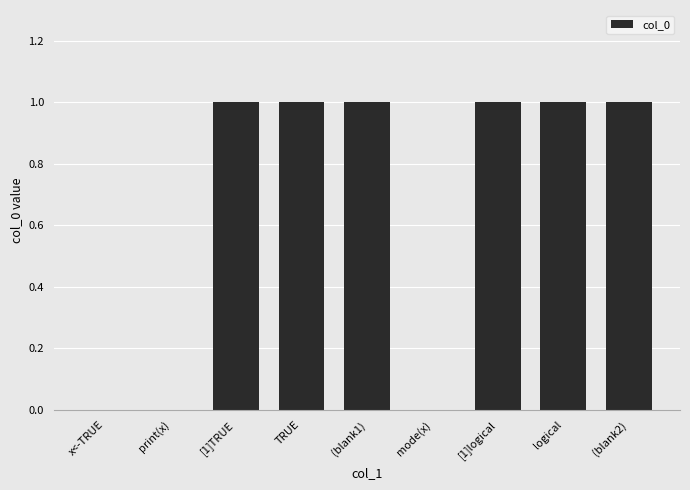

True or false: the data shows 0 at mode(x).

True